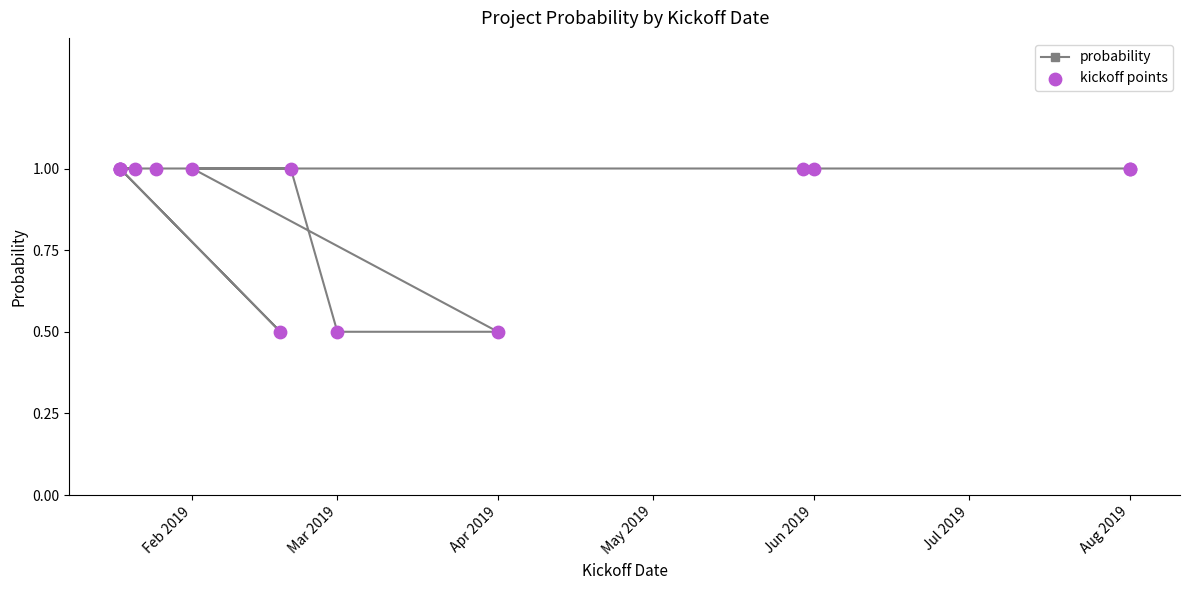

At how many categories does at least one series exceed 0?

15